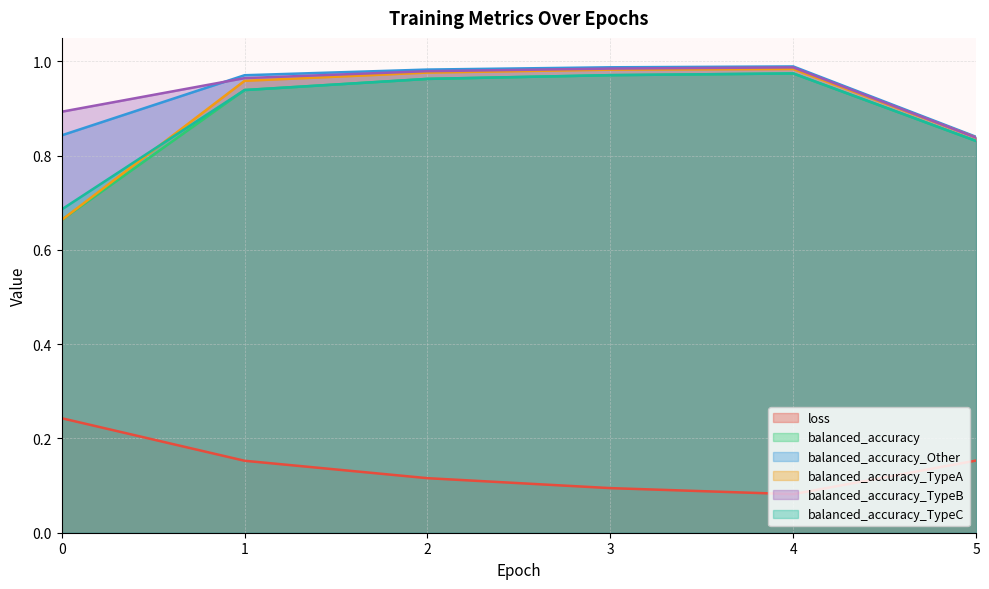

Is it true that balanced_accuracy equals 1.0 at 3?

True